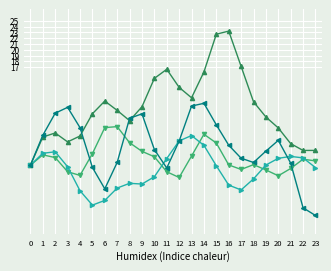

What is the minimum value shown in the chart?

-8.7